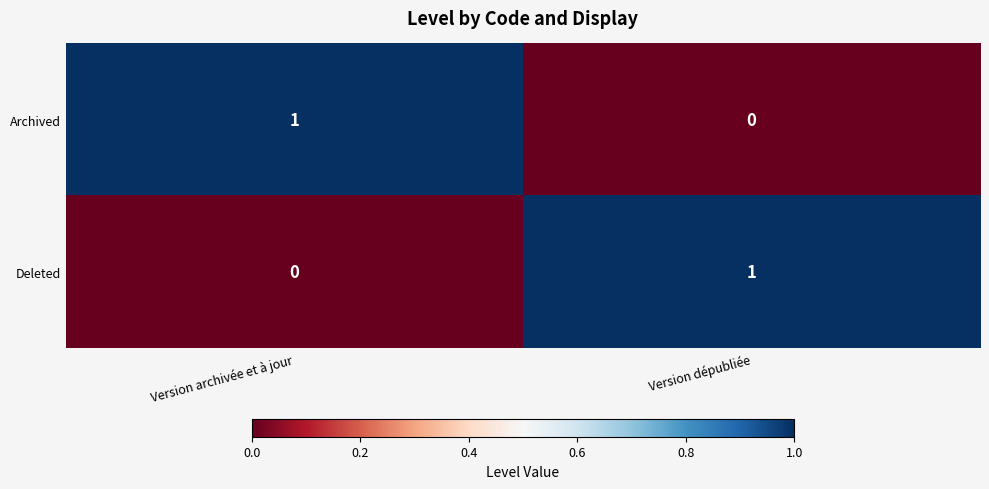

The value of Archived at Version archivée et à jour is 1. True or false?

True